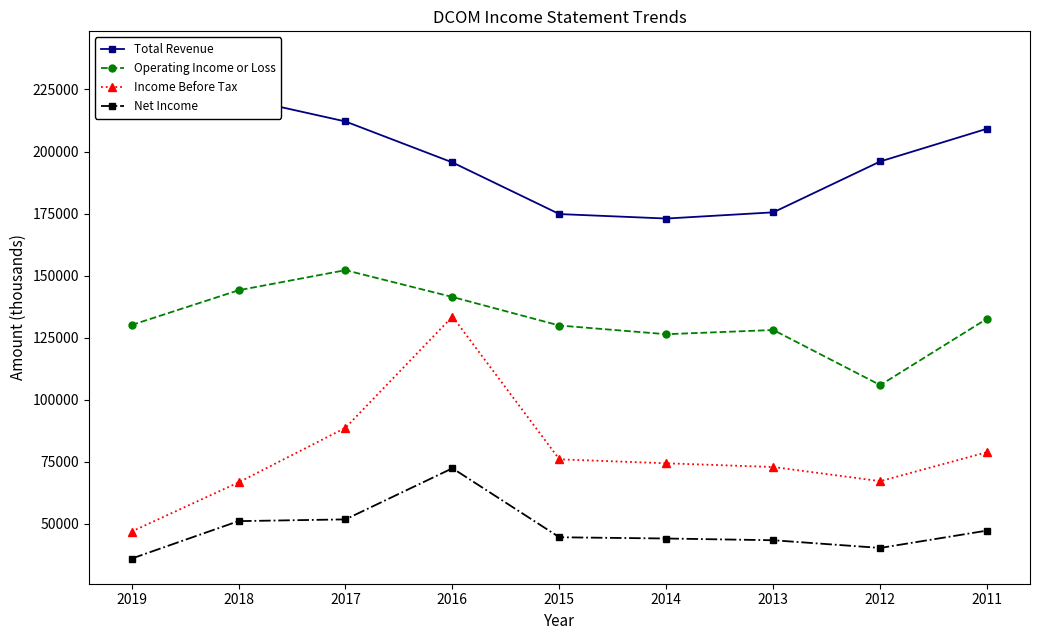

What is the average value of the Operating Income or Loss series?

132311